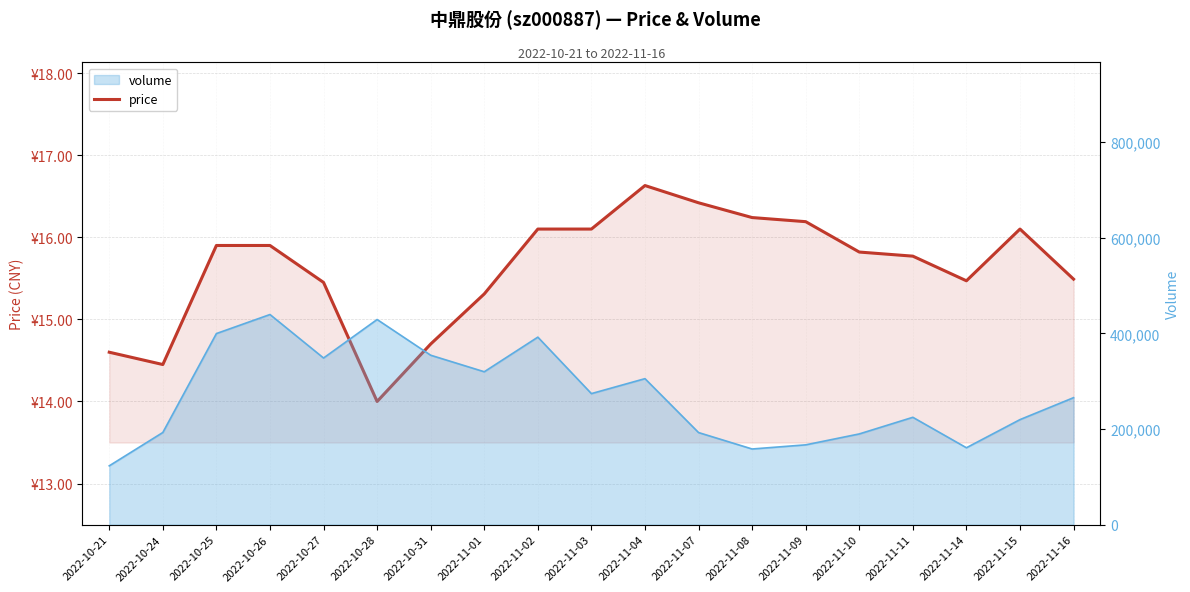

Reading right to left, what are all the values shown in this chart?

15.5	16.1	15.5	15.8	15.8	16.2	16.2	16.4	16.6	16.1	16.1	15.3	14.7	14.0	15.4	15.9	15.9	14.4	14.6